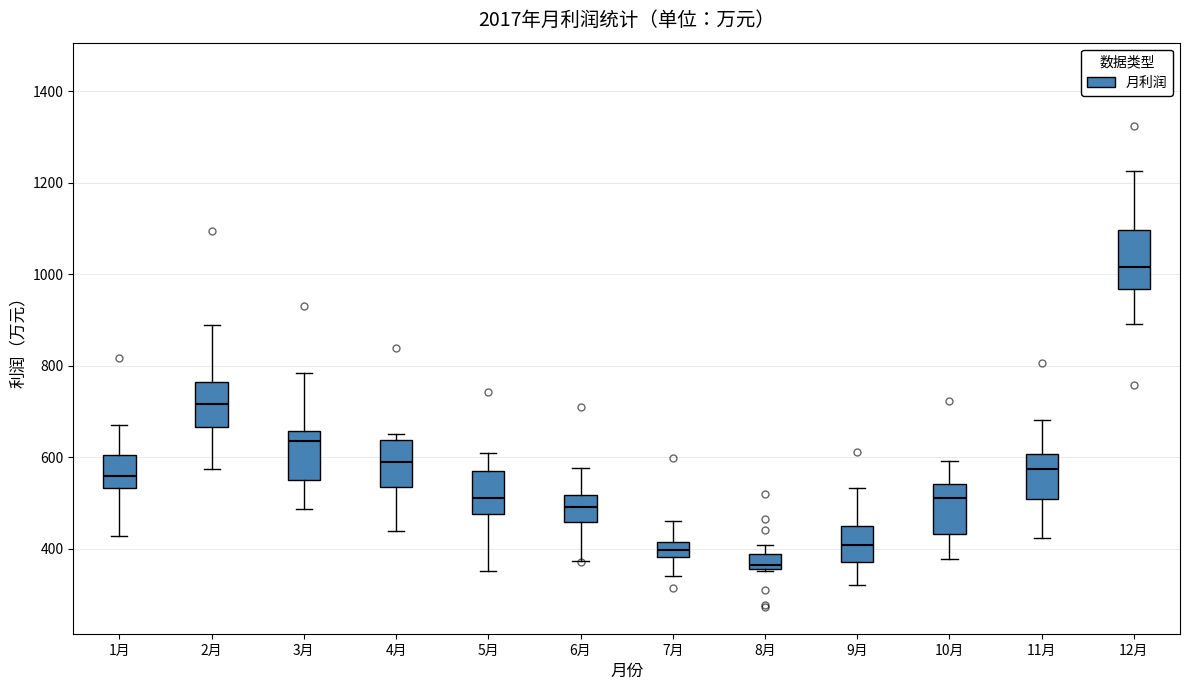

Reading left to right, transcribe this box plot: for each box, give where its median line is, the range the box spans, and where its two whiskers end, as read against the y-axis. The values are not printed on the chart, so give them approximately, as read against the axis.

1月: median 560, box 540 to 600, whiskers 420 to 660
2月: median 720, box 660 to 760, whiskers 580 to 880
3月: median 640, box 560 to 660, whiskers 480 to 780
4月: median 580, box 540 to 640, whiskers 440 to 660
5月: median 520, box 480 to 580, whiskers 360 to 600
6月: median 500, box 460 to 520, whiskers 380 to 580
7月: median 400, box 380 to 420, whiskers 340 to 460
8月: median 360 (just above the box's lower edge), box 360 to 380, whiskers 360 to 400
9月: median 400, box 380 to 440, whiskers 320 to 540
10月: median 520, box 440 to 540, whiskers 380 to 600
11月: median 580, box 500 to 600, whiskers 420 to 680
12月: median 1020, box 960 to 1100, whiskers 900 to 1220